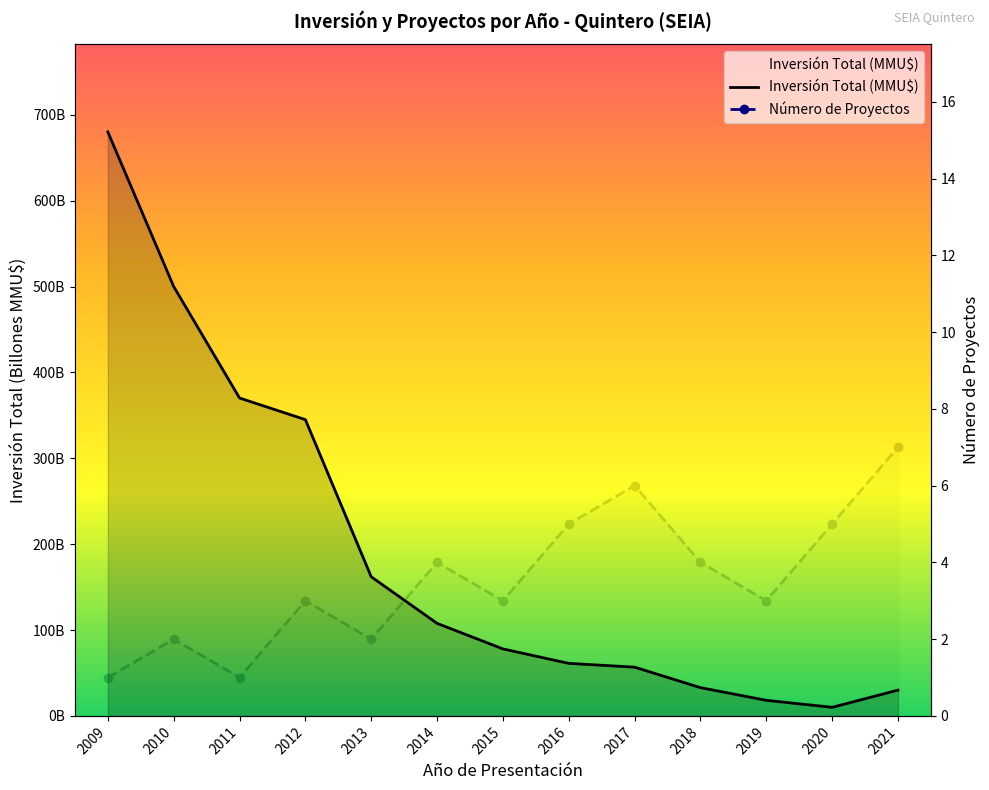

Between 2019 and 2013, which is larger?

2019